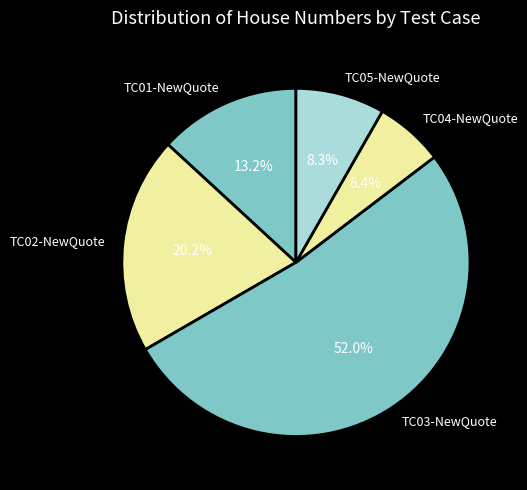

Does TC03-NewQuote account for over 50% of the chart?

Yes